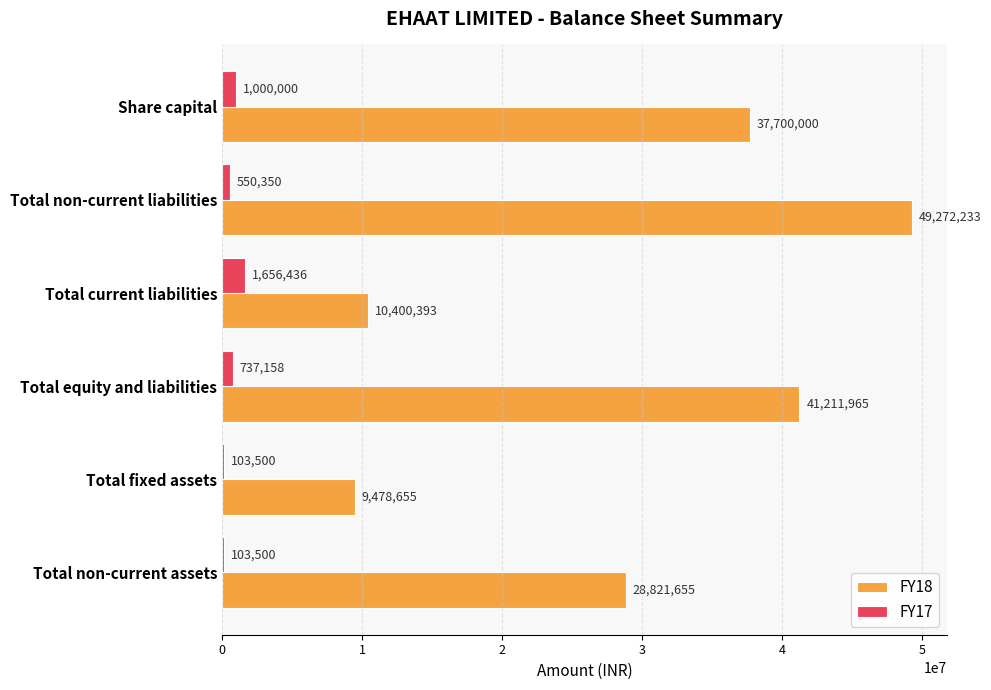

The FY17 series shows 550350 at Total non-current liabilities. True or false?

True